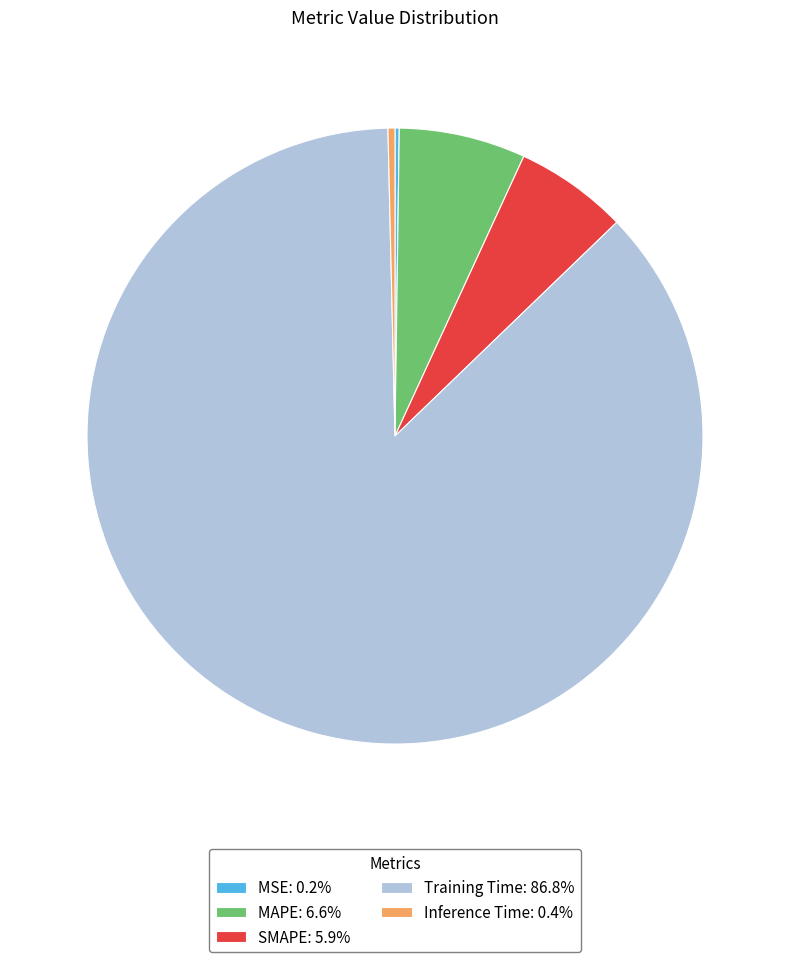

Between Inference Time and MAPE, which is larger?

MAPE